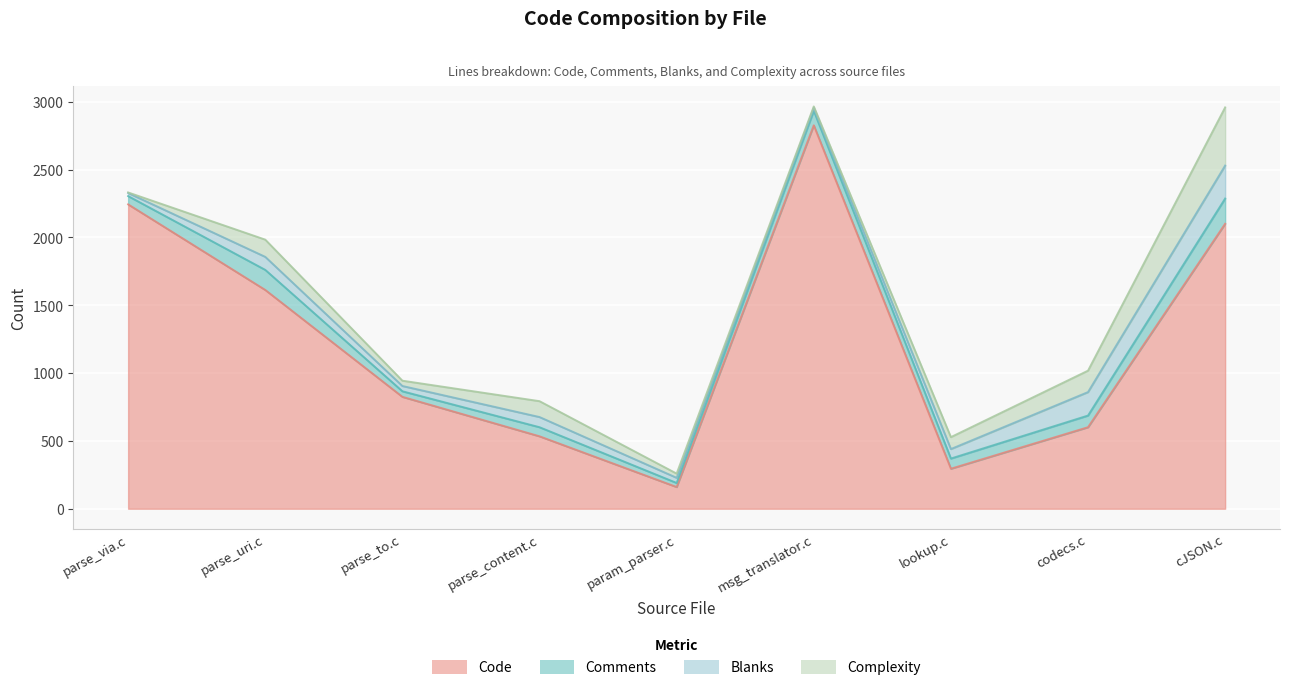

How many values in the Complexity series are below 88?

4